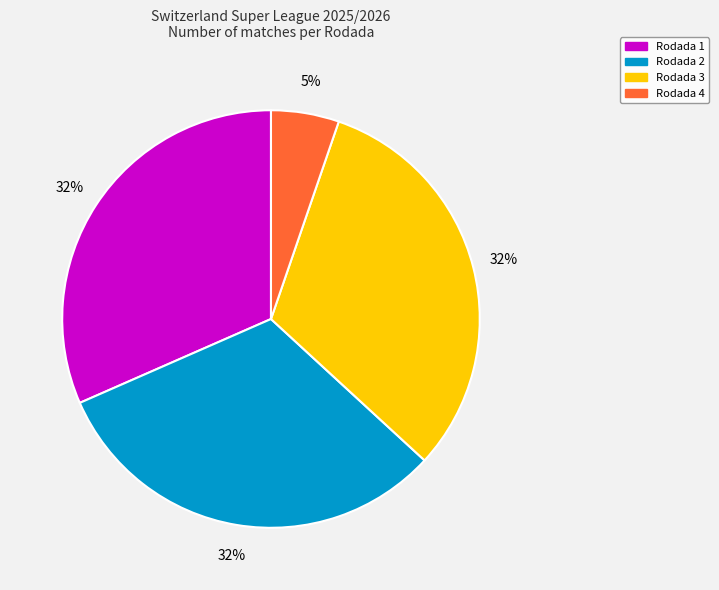

Is Rodada 1 the majority of the pie?

No